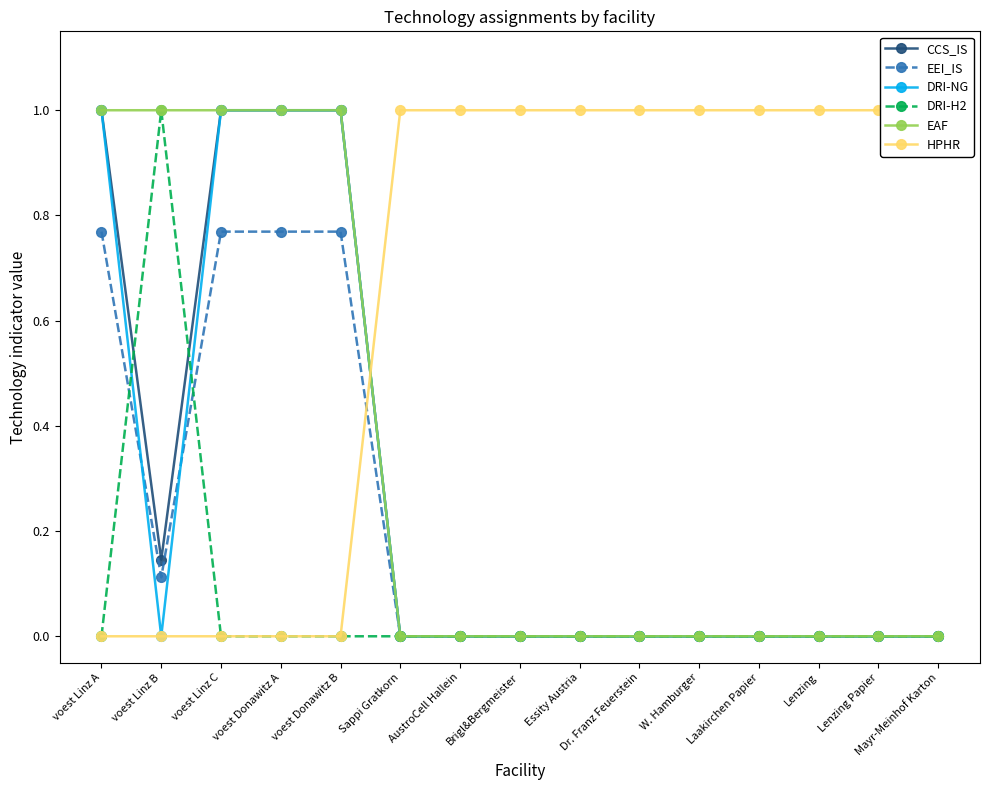

How many times do EAF and CCS_IS cross each other?

1